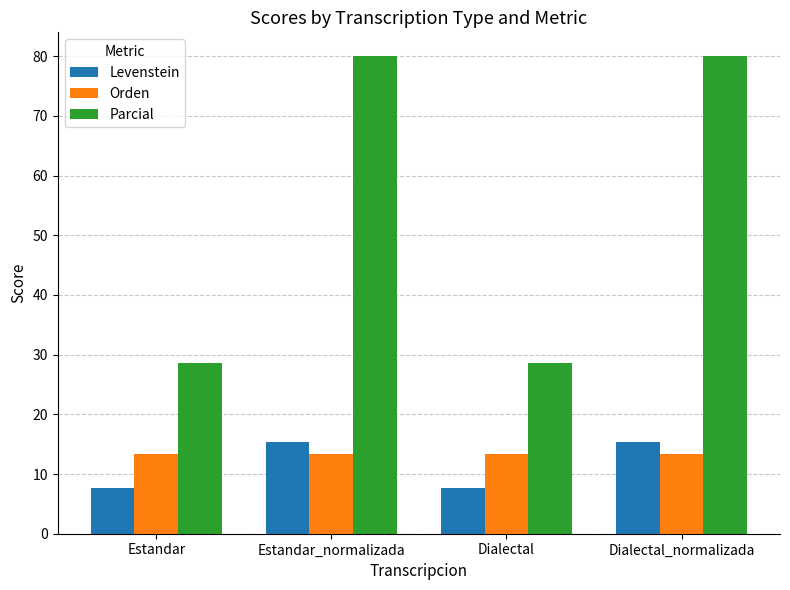

What is the highest value of the Levenstein series?

15.4